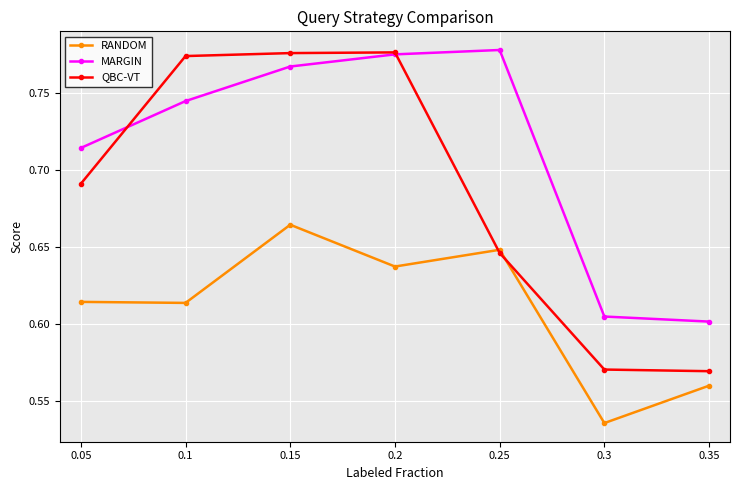

What is the label of the 6th point from the right?

0.1